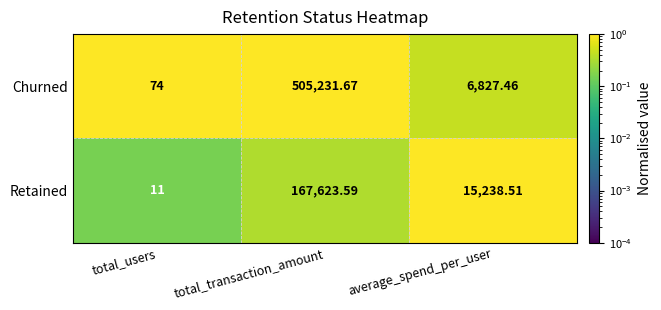

Rank the series by their maximum value, from lowest to highest.

Retained, Churned